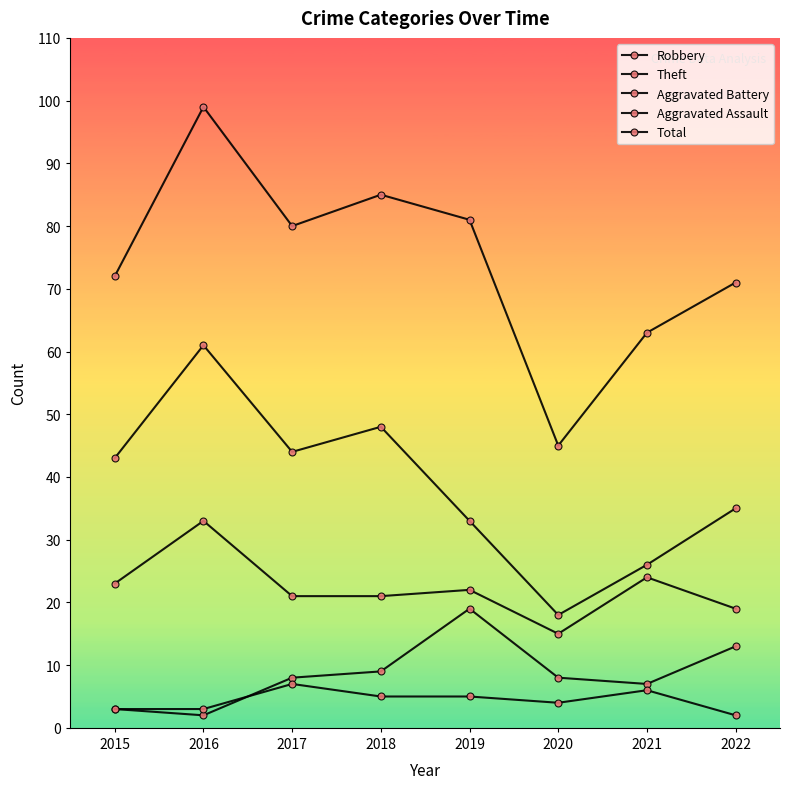

Is this an area chart (filled region under the line)?

No